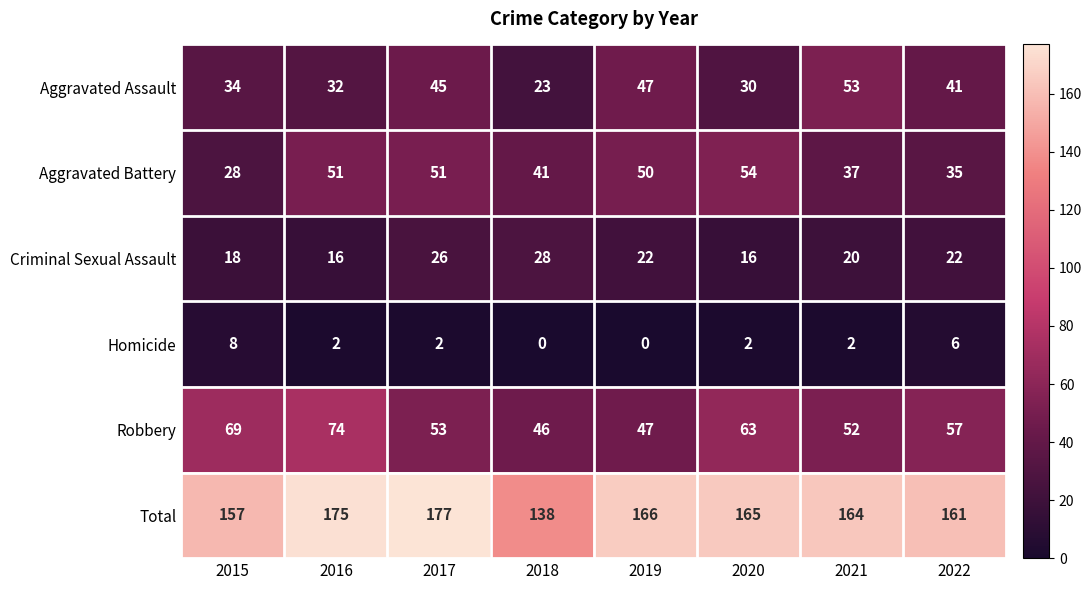

Which series changed the most between 2017 and 2021?

Aggravated Battery